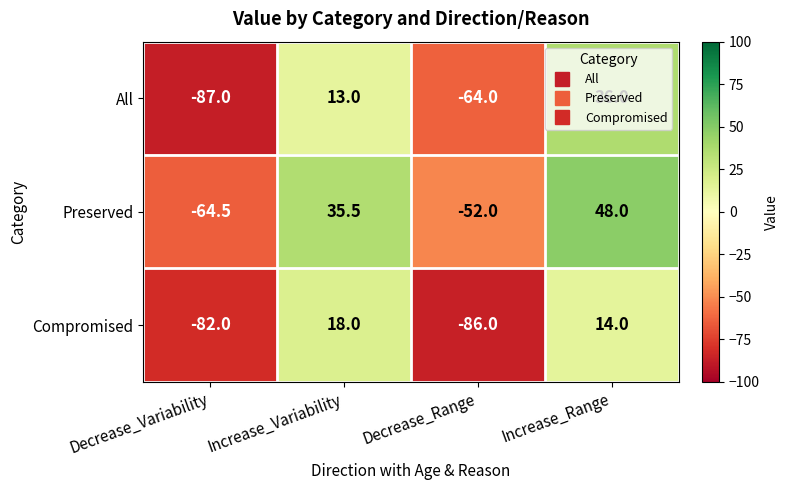

How many values in All are below zero?

2